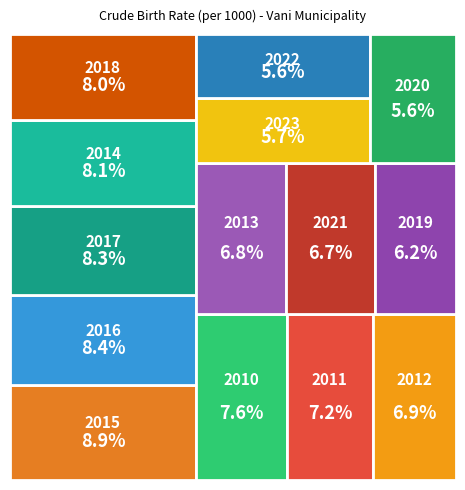

Which has a higher value, Total 2012 or Total 2019?

Total 2012